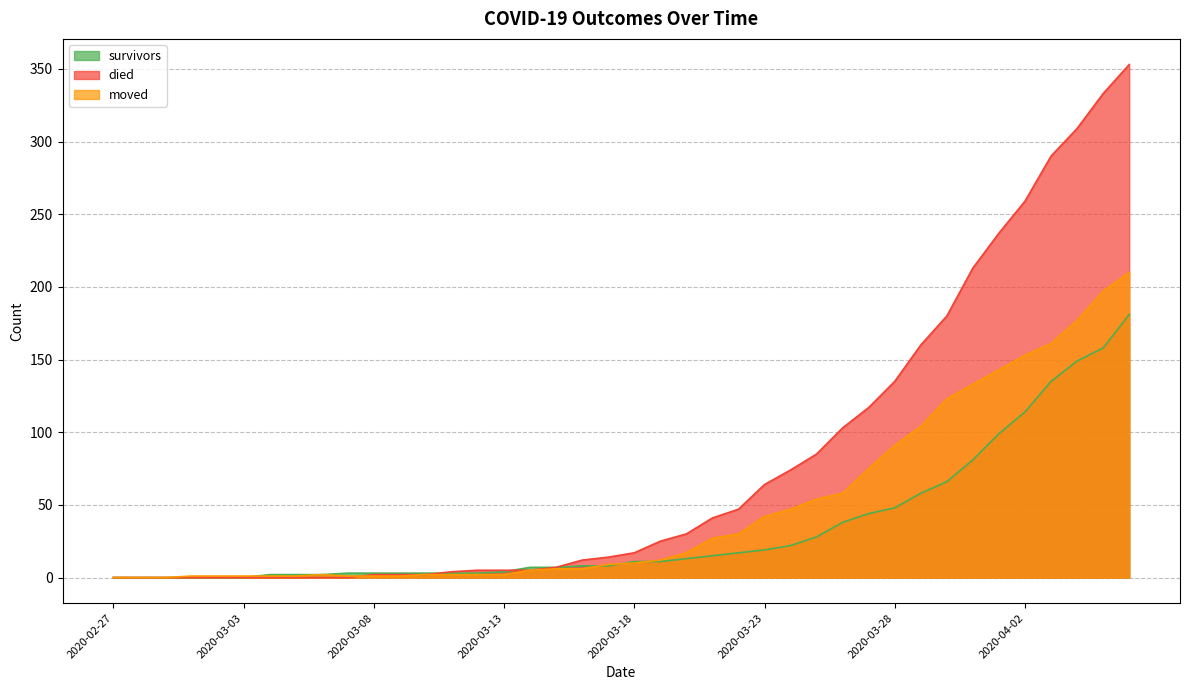

How many values in the survivors series are below 11?

20